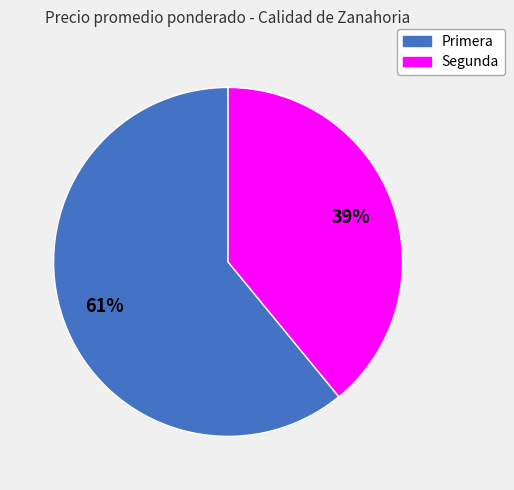

Is the sum of Segunda and Primera greater than half?

Yes